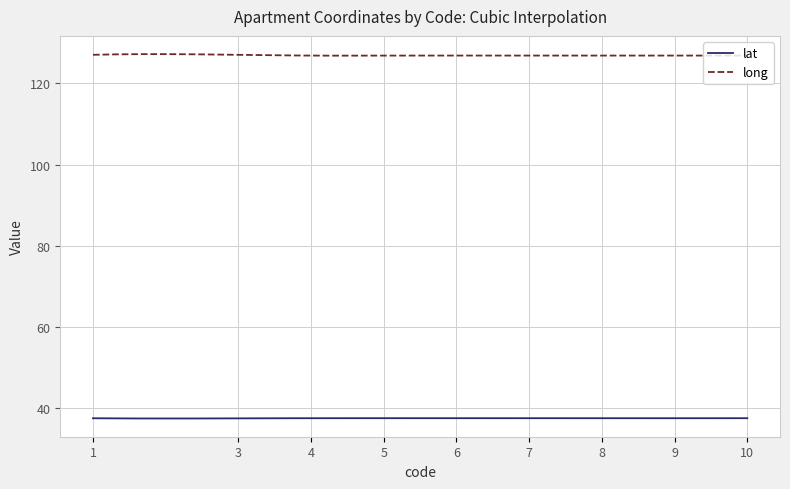

Which series has the largest total across all categories?

long